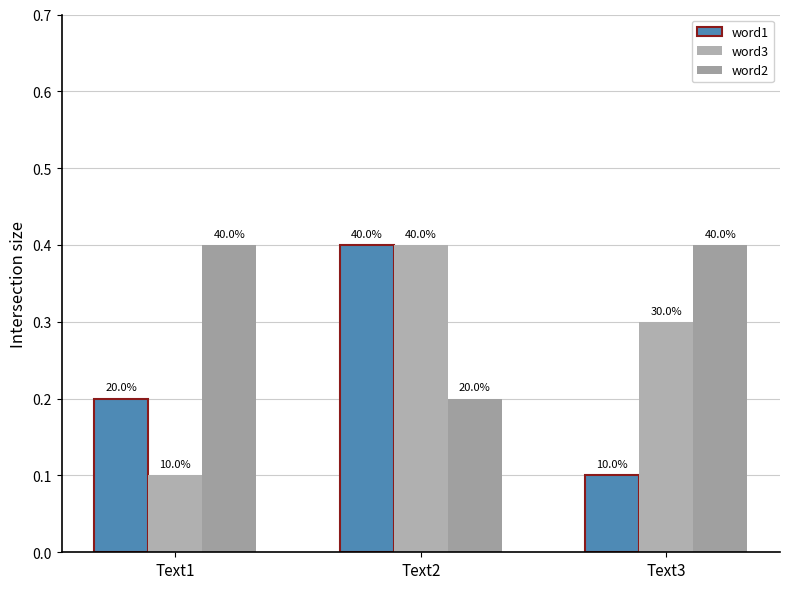

True or false: word1 has a value of 0.1 at Text1.

False